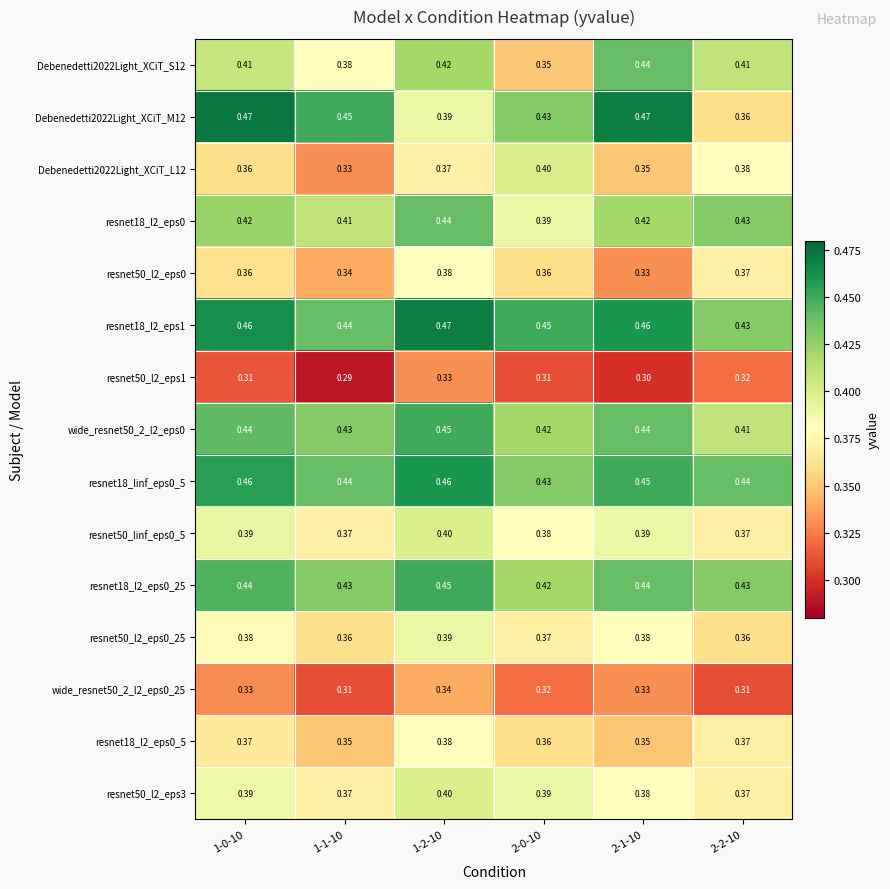

Is the value of wide_resnet50_2_l2_eps0_25 at 1-0-10 greater than the value of resnet18_l2_eps0 at 2-1-10?

No